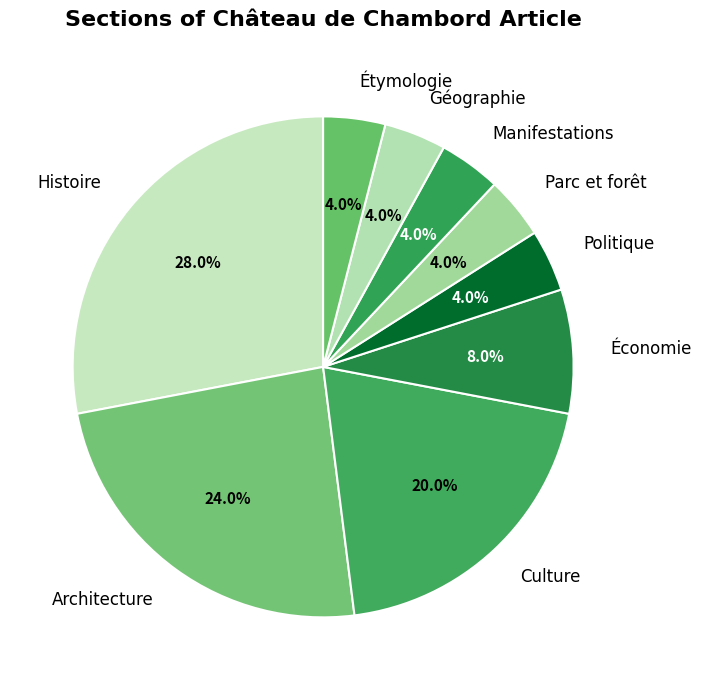

Is Architecture the majority of the pie?

No